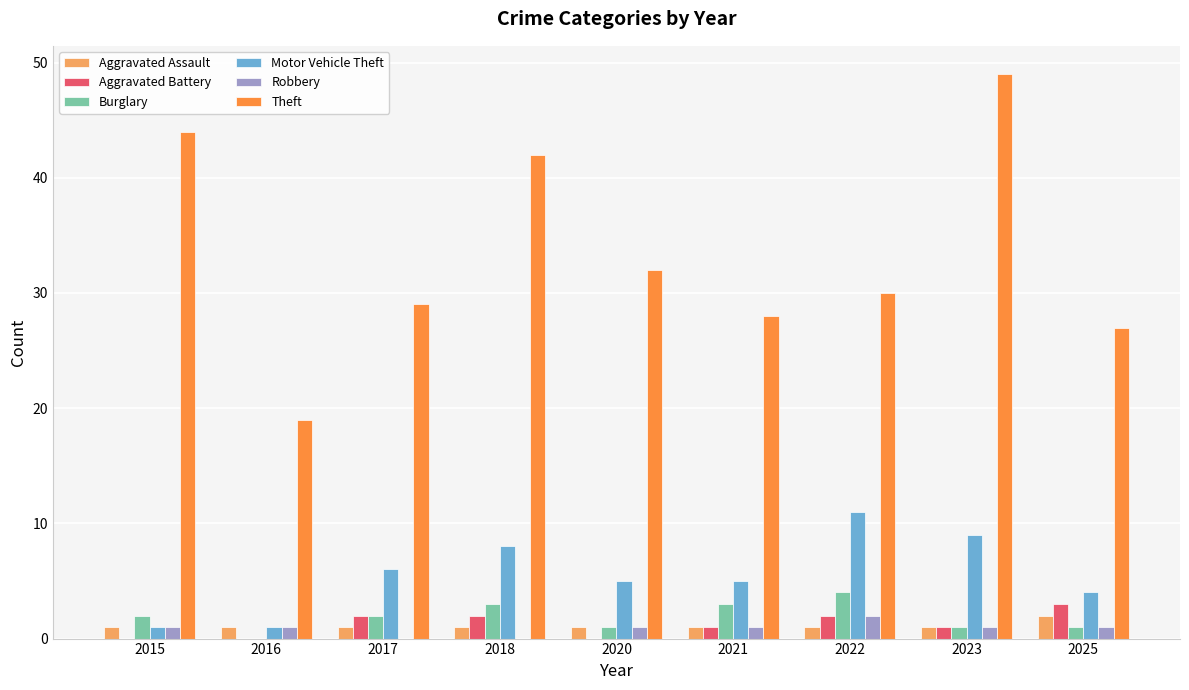

Which label corresponds to the largest value in the chart?

2023